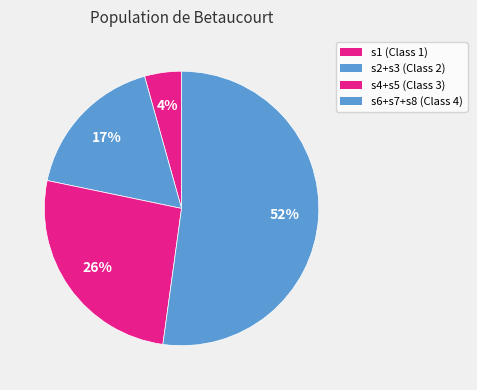

How many slices are in this pie chart?

4